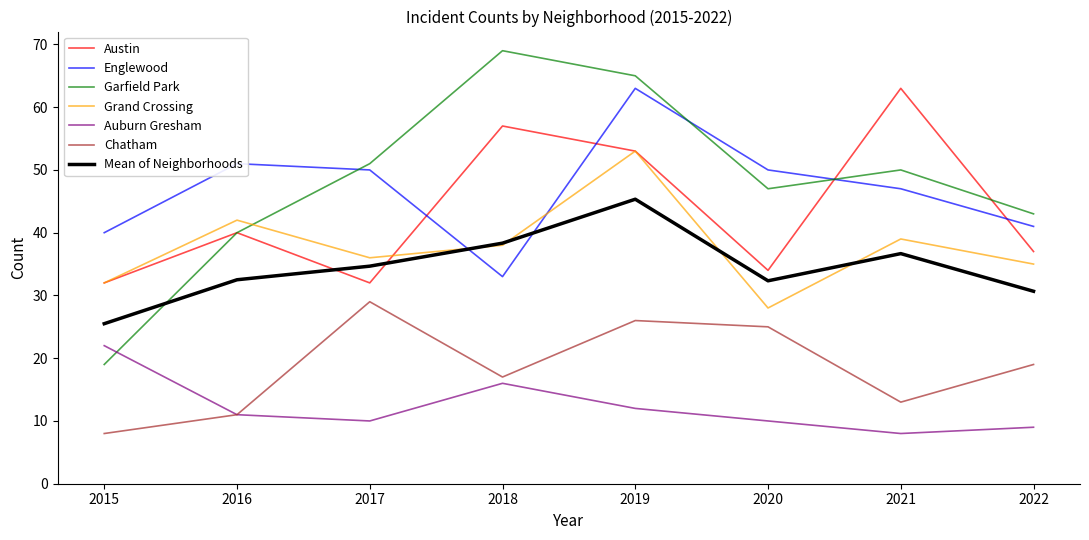

At which category does Grand Crossing reach its first local peak?

2016